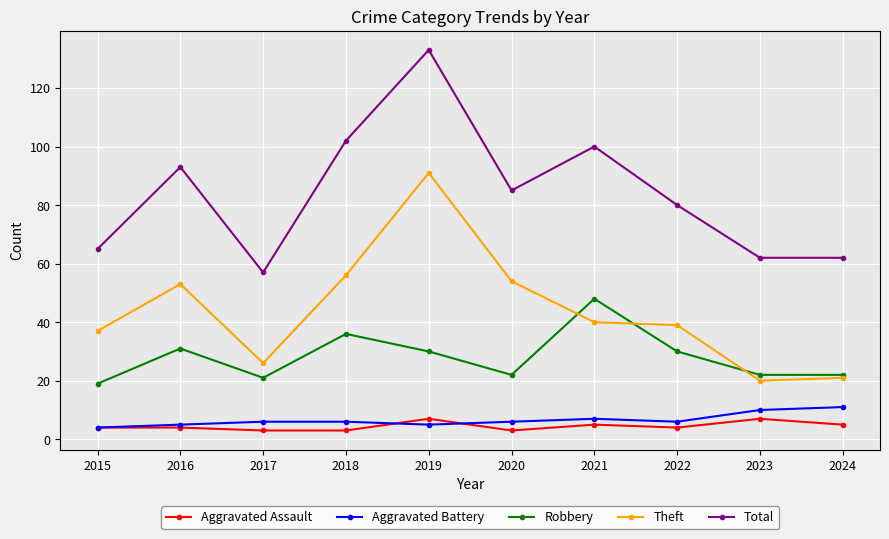

True or false: Theft has a value of 54 at 2020.

True